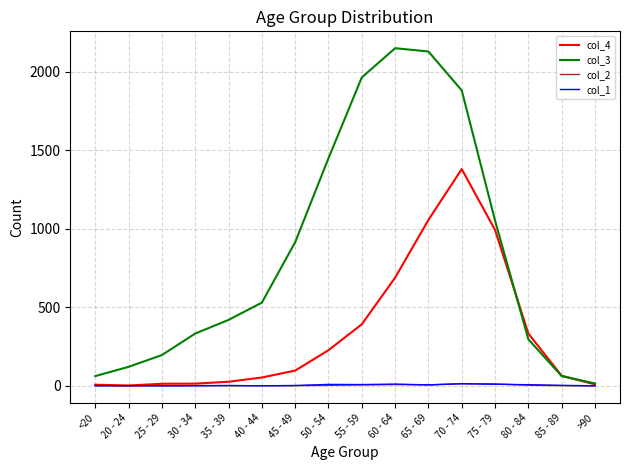

What is the greatest value displayed?

2151